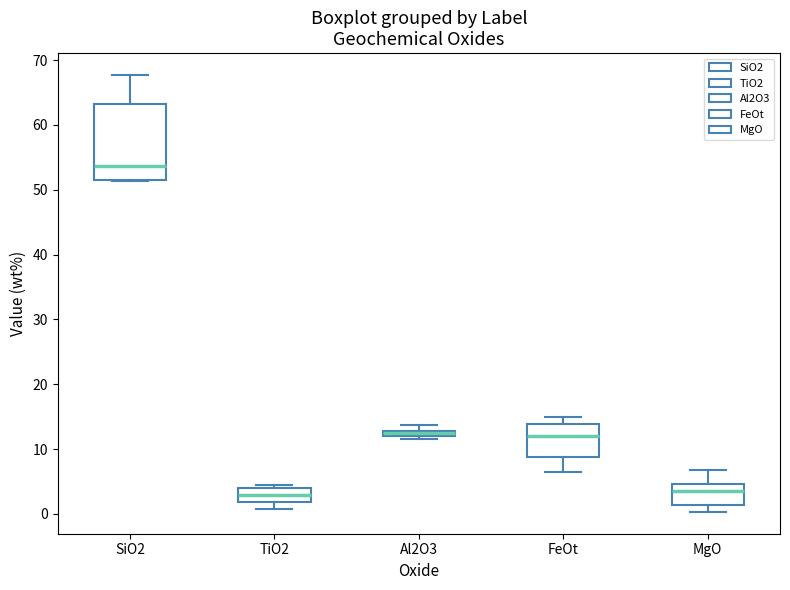

Comparing the boxes themselves (not the whiskers), which one is the tallest?

SiO2